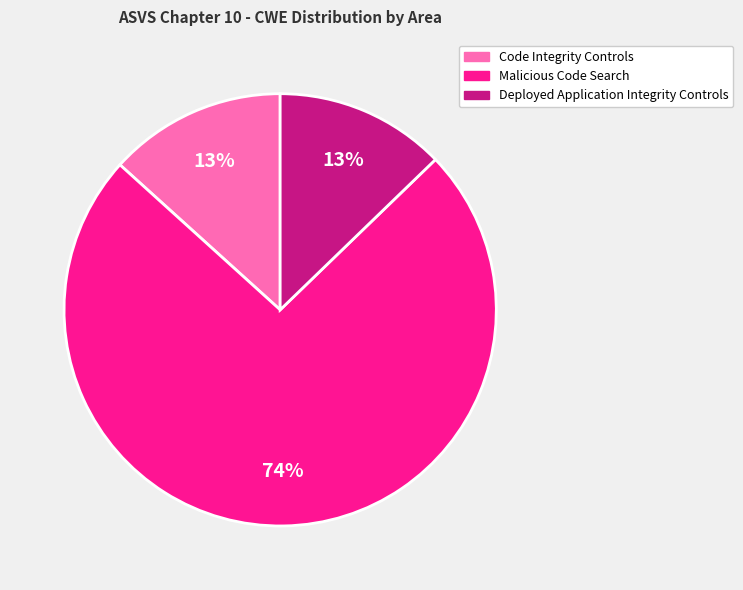

To the nearest percent, what is the average slice percentage?

33%